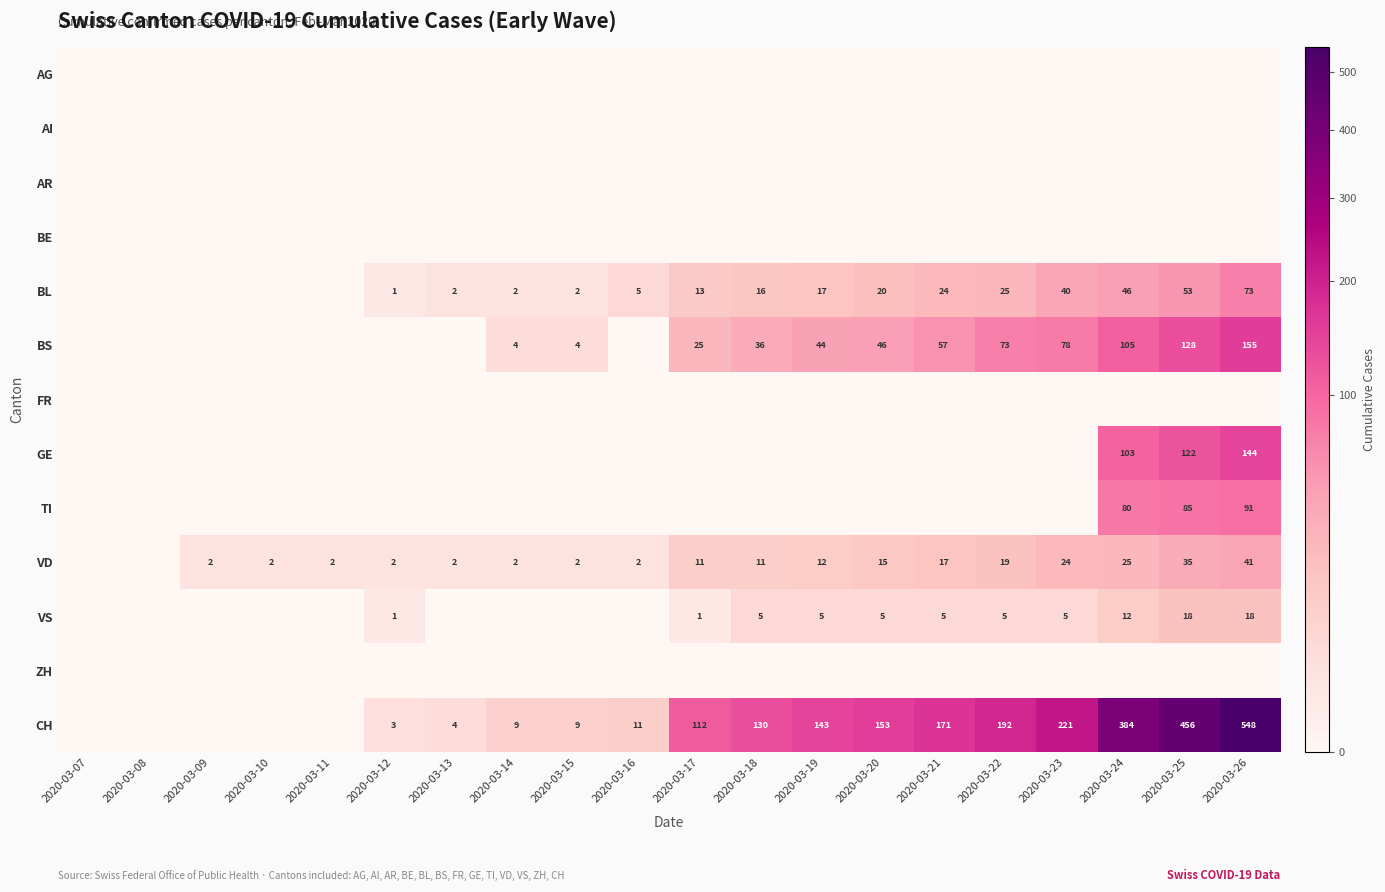

Is it true that VD equals 2 at 2020-03-12?

True